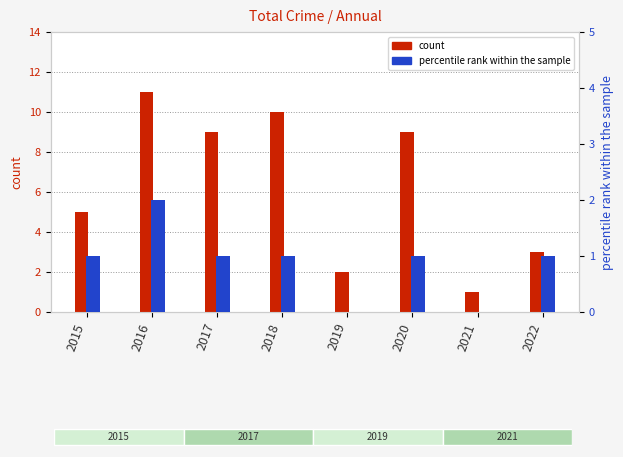

At which category is the sum across all series the highest?

2016